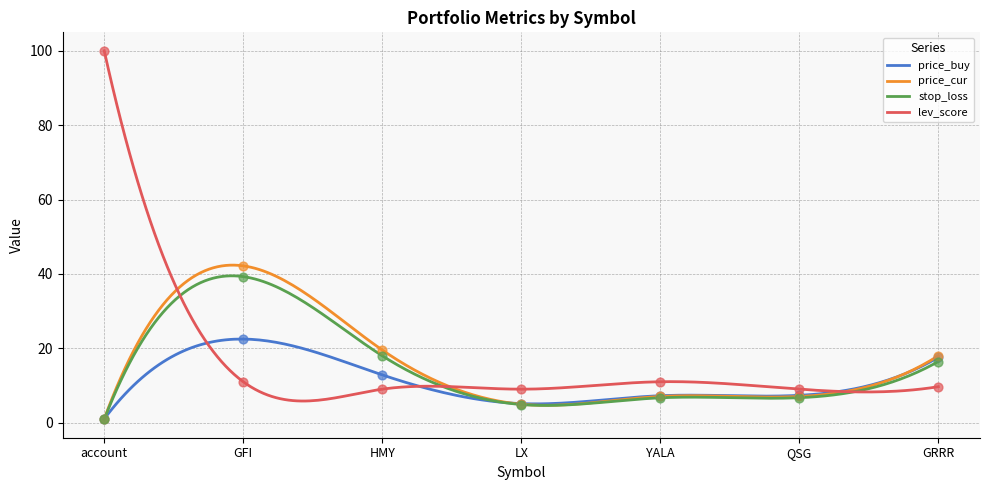

Which series has the largest total across all categories?

lev_score